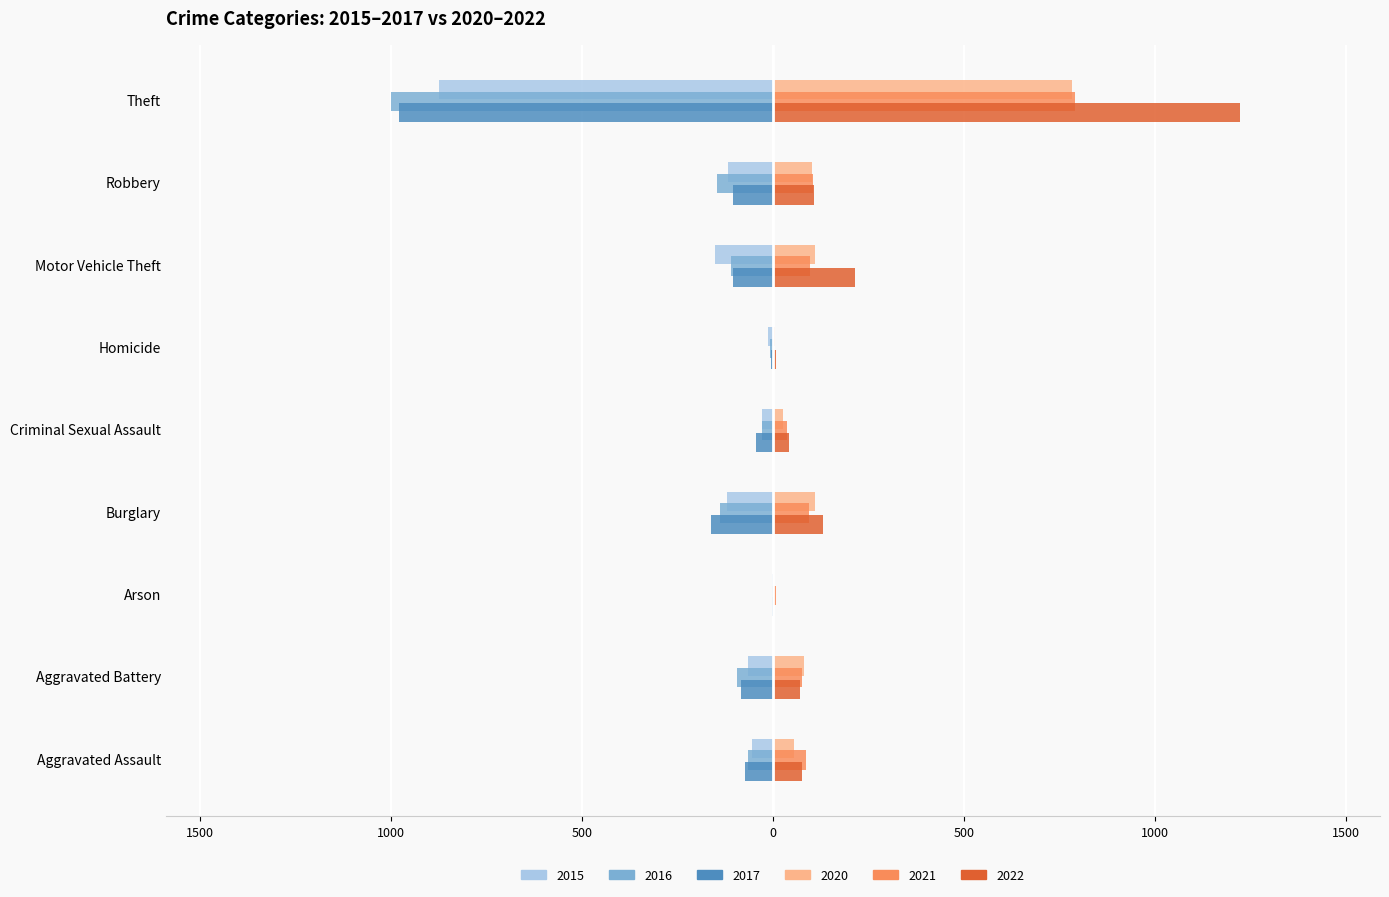

At which label does 2022 reach its peak?

Theft